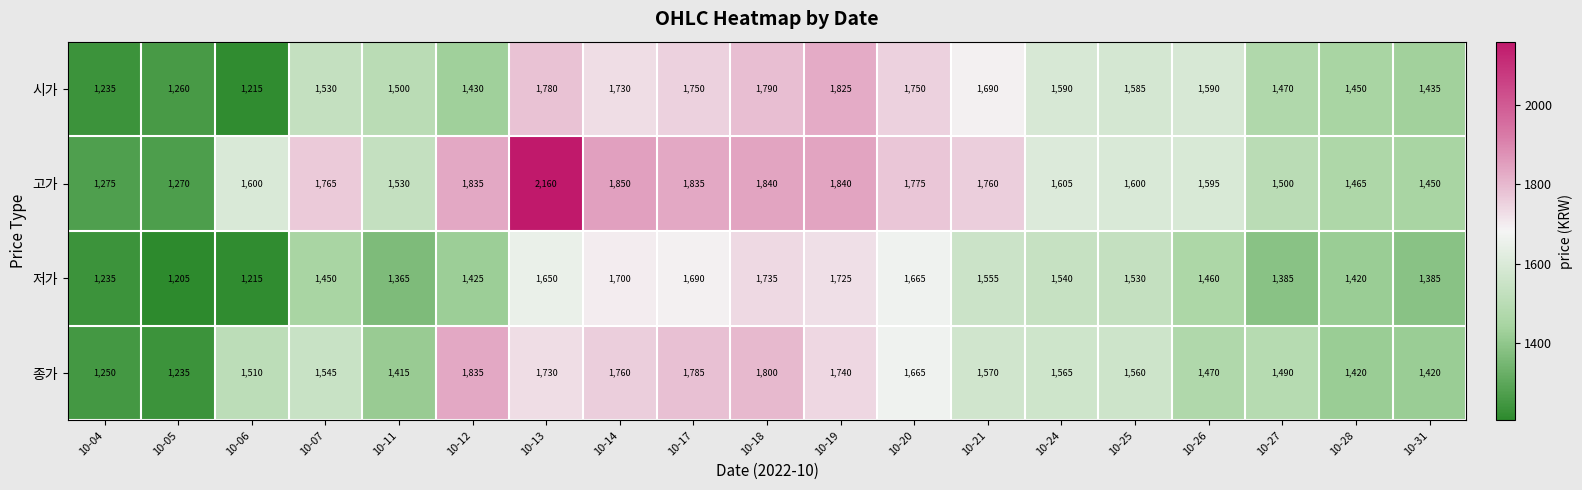

The 저가 series shows 1215 at 10-06. True or false?

True